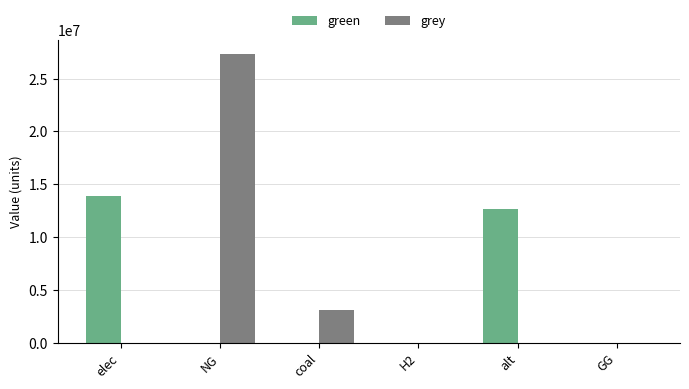

The value of grey at GG is 0.0. True or false?

True